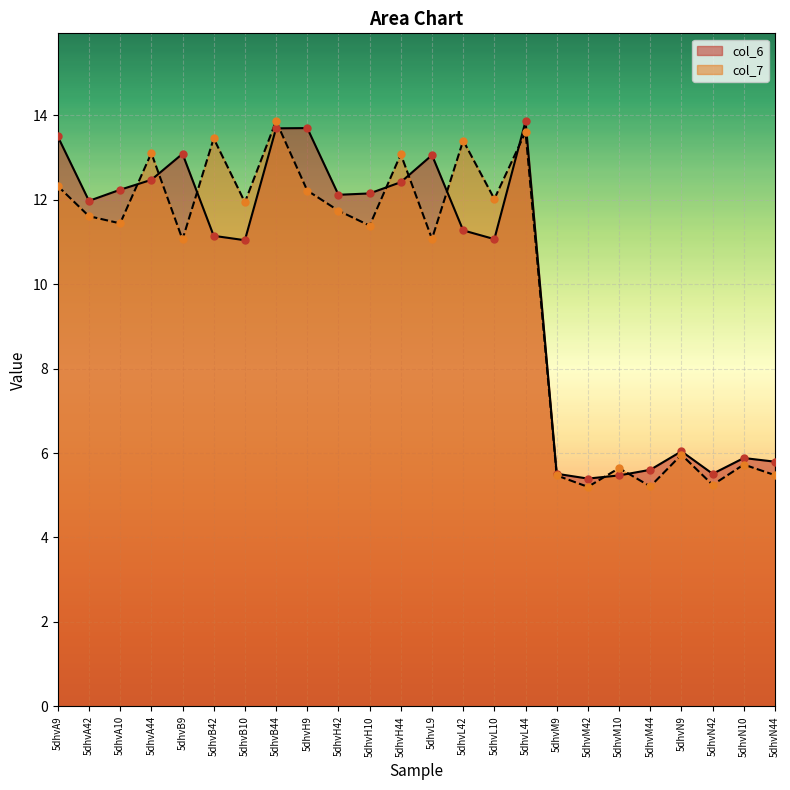

What are all the series names shown in the legend?

col_6, col_7